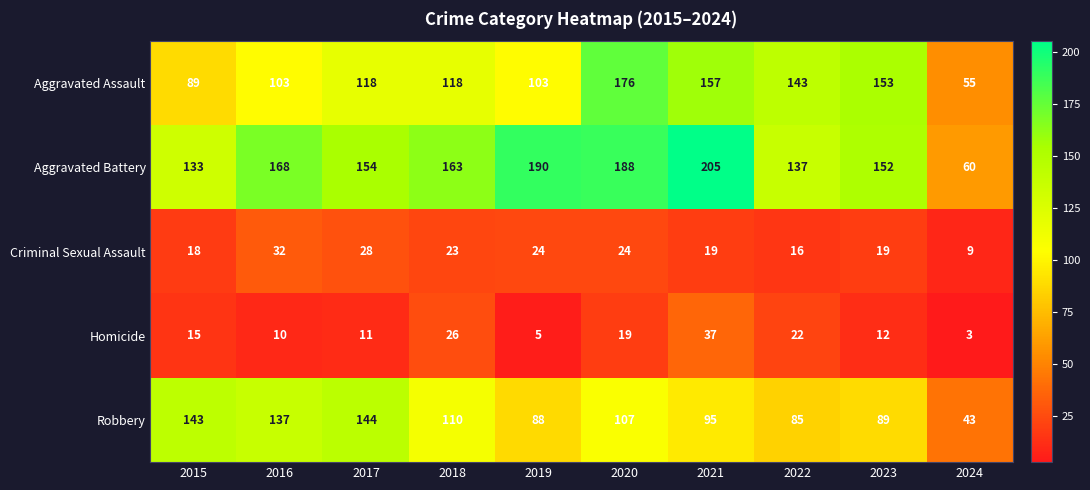

What is the spread (max minus min) of values at 2017?

143